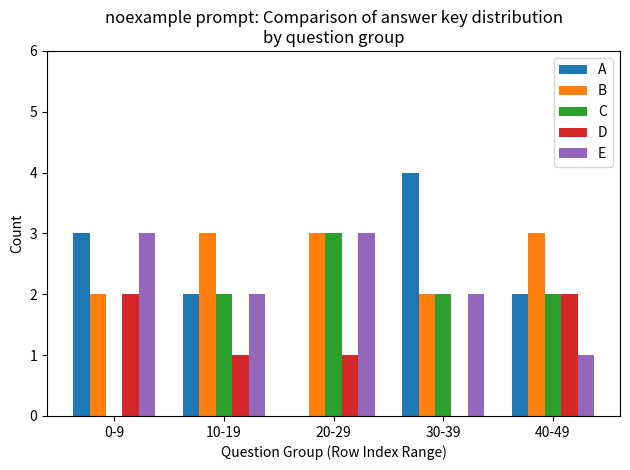

Read the E value at 40-49.

1